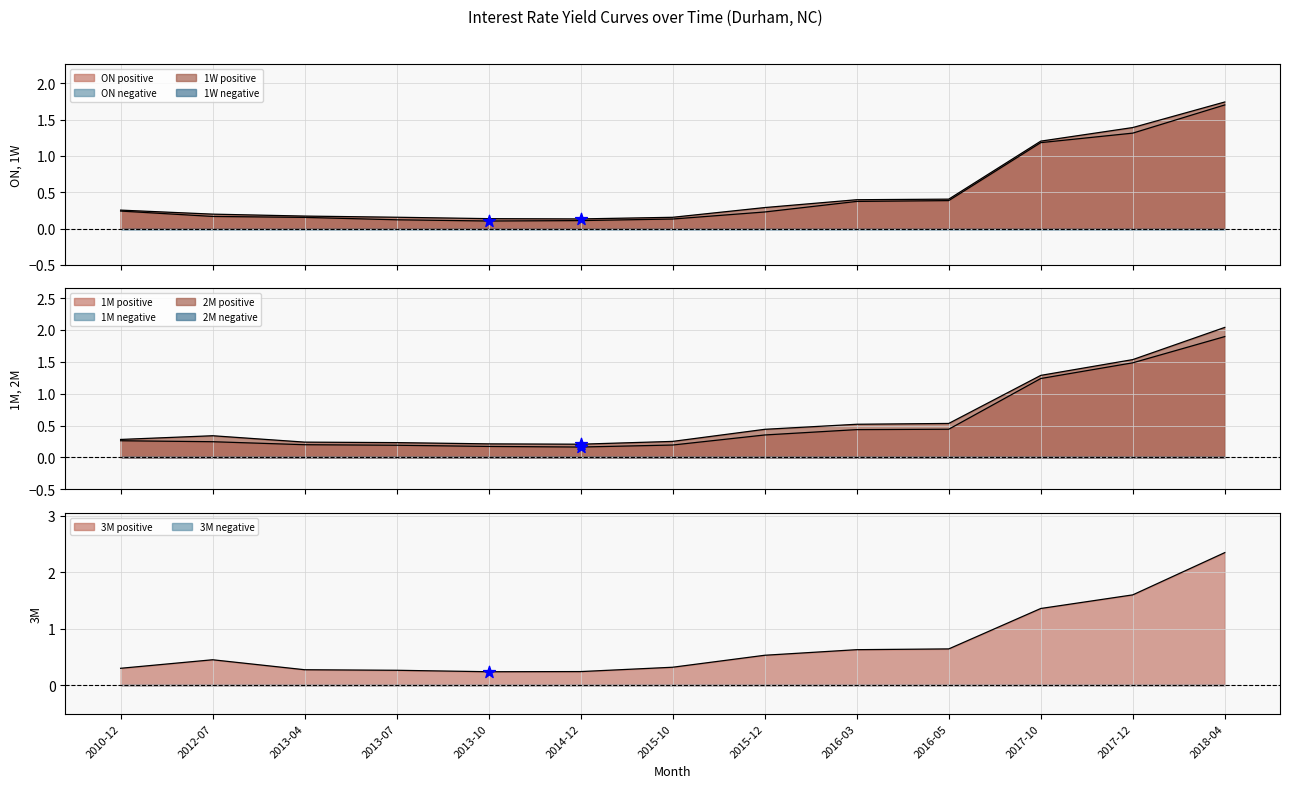

At which category is the sum across all series the highest?

2018-04